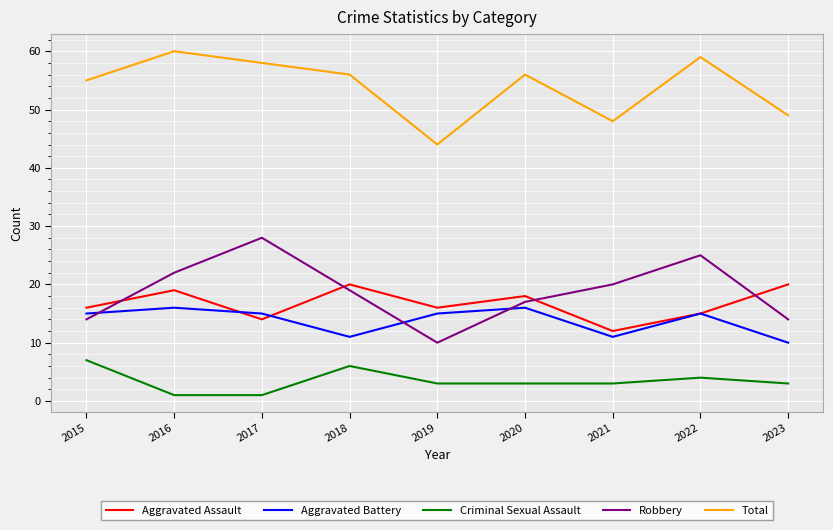

What is the difference between the highest and lowest values at 2019?

41